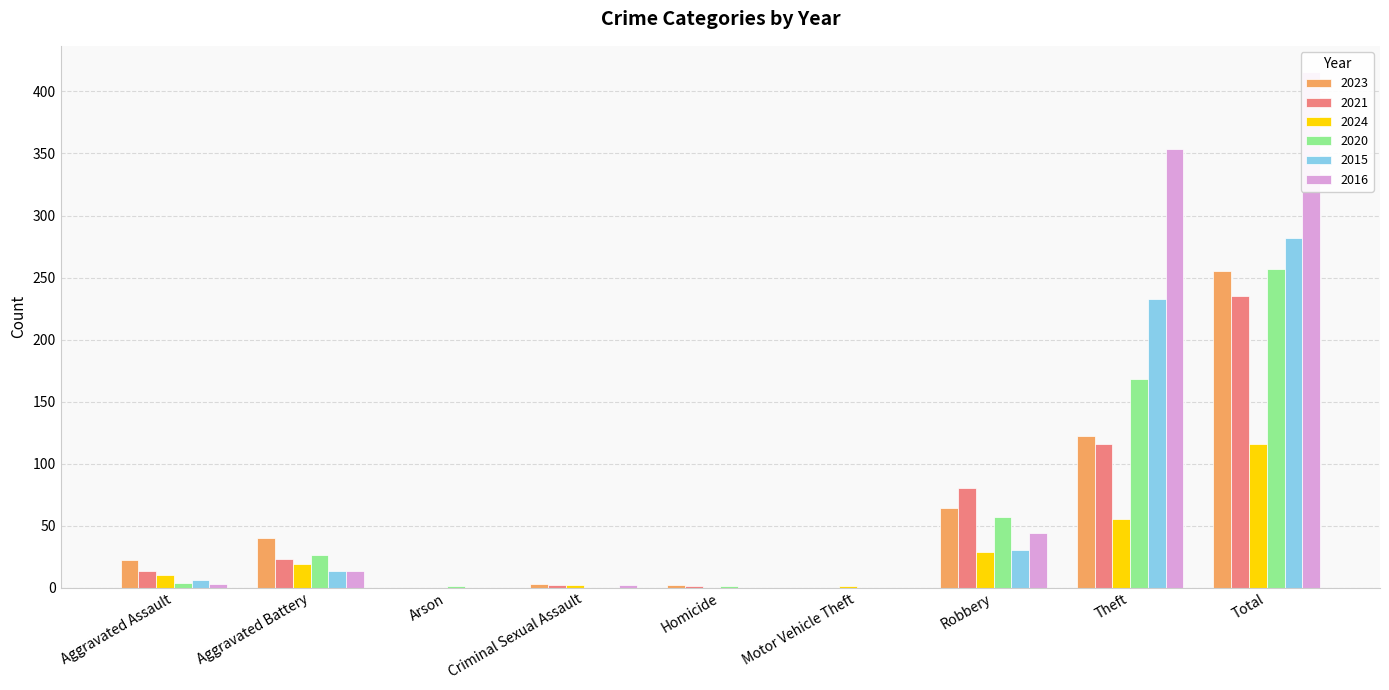

Is the value of 2023 at Arson greater than the value of 2024 at Homicide?

No